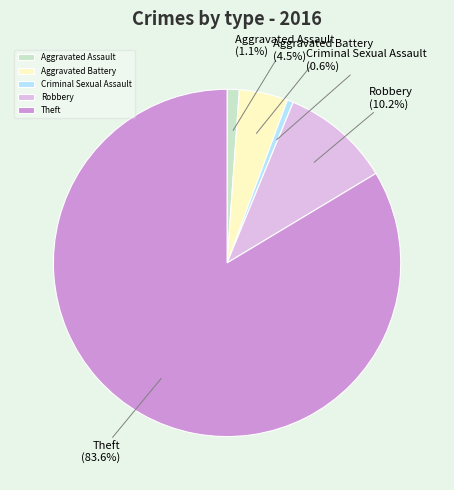

To the nearest percent, what percentage of the pie is Theft?

84%